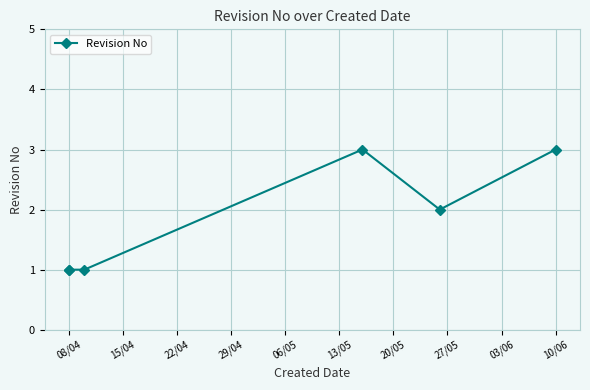

Count the number of categories in the chart.

6